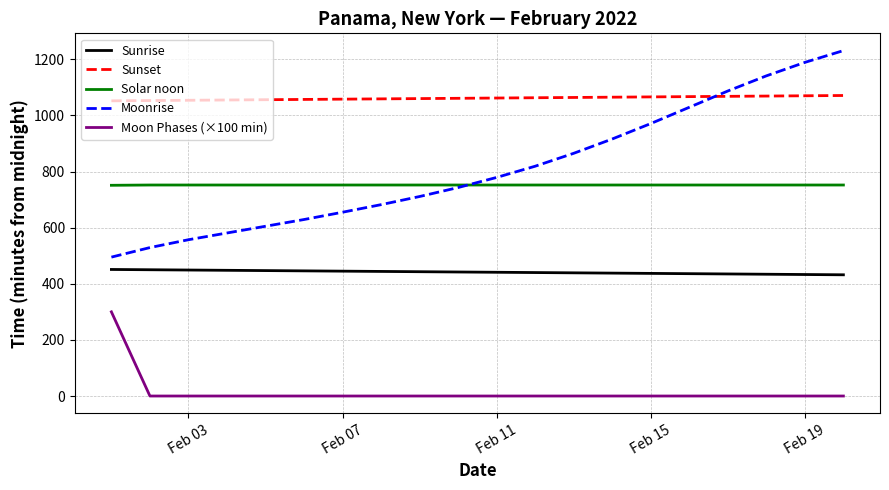

Which series has the largest total across all categories?

Sunset